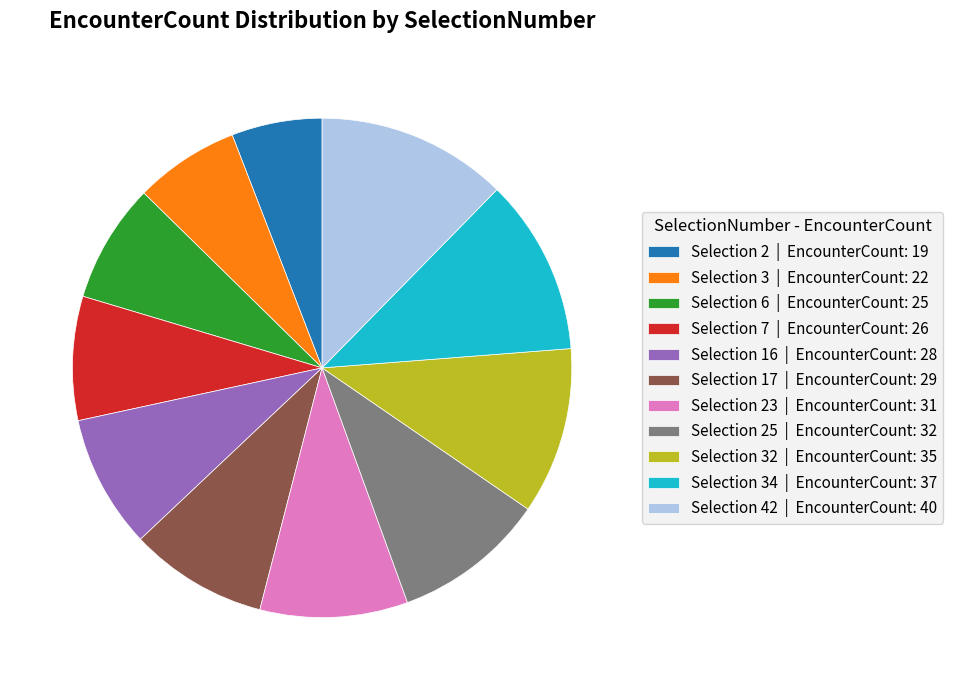

Do Selection 17 | EncounterCount: 29 and Selection 23 | EncounterCount: 31 together represent more than half of the pie?

No